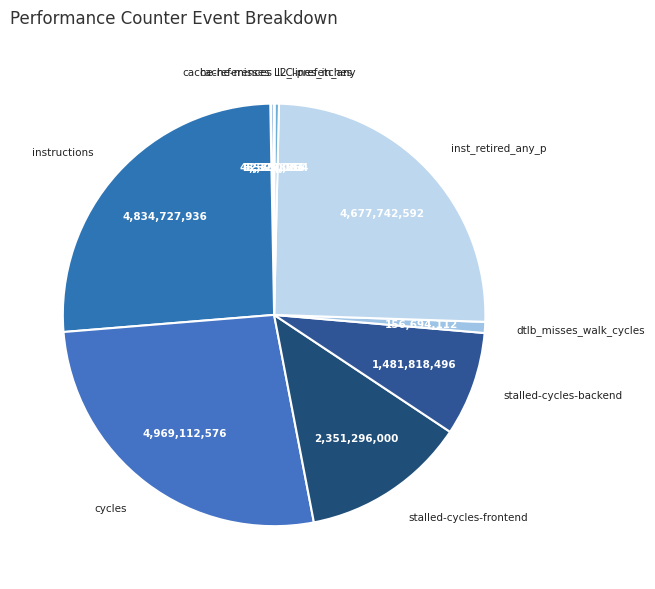

Which slice is the largest?

cycles